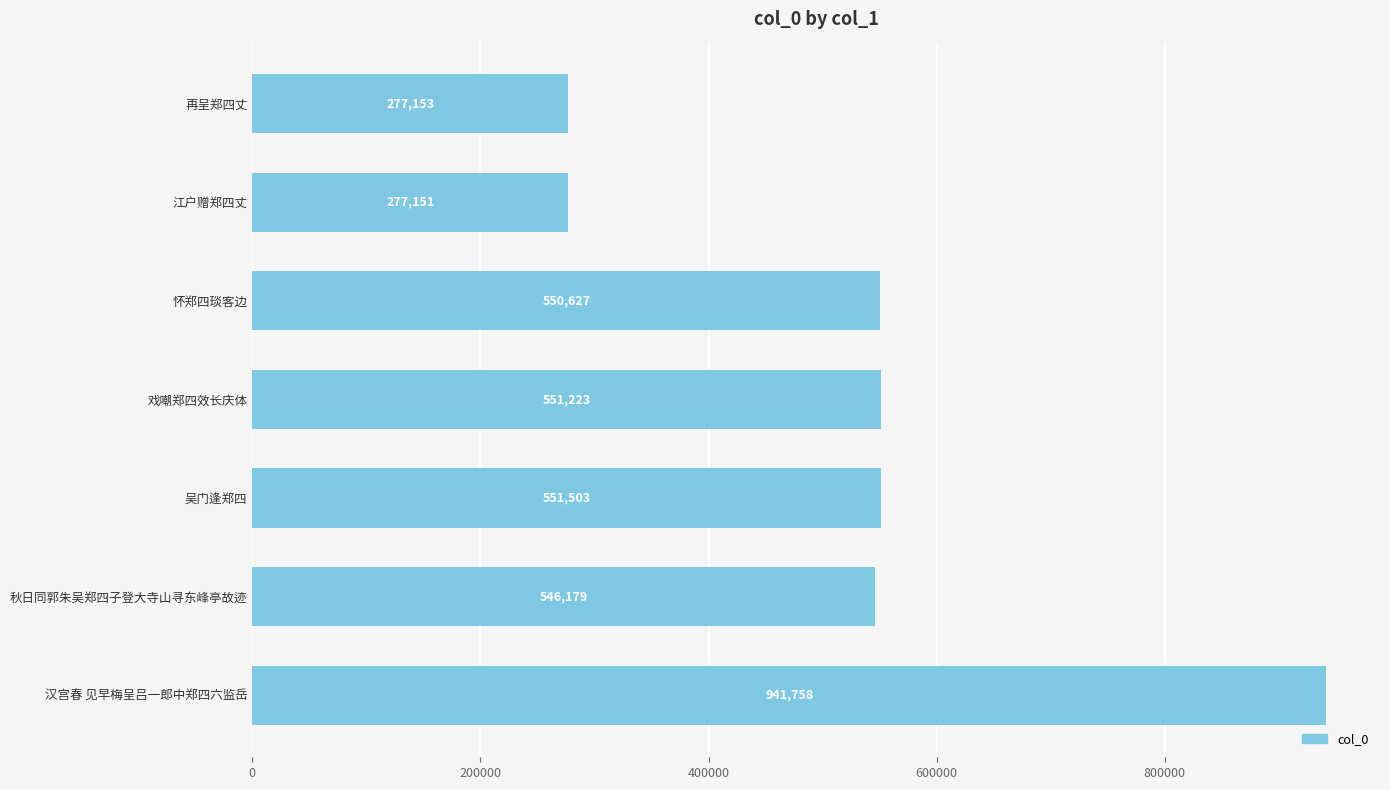

The chart shows a value of 277153 at 再呈郑四丈. True or false?

True